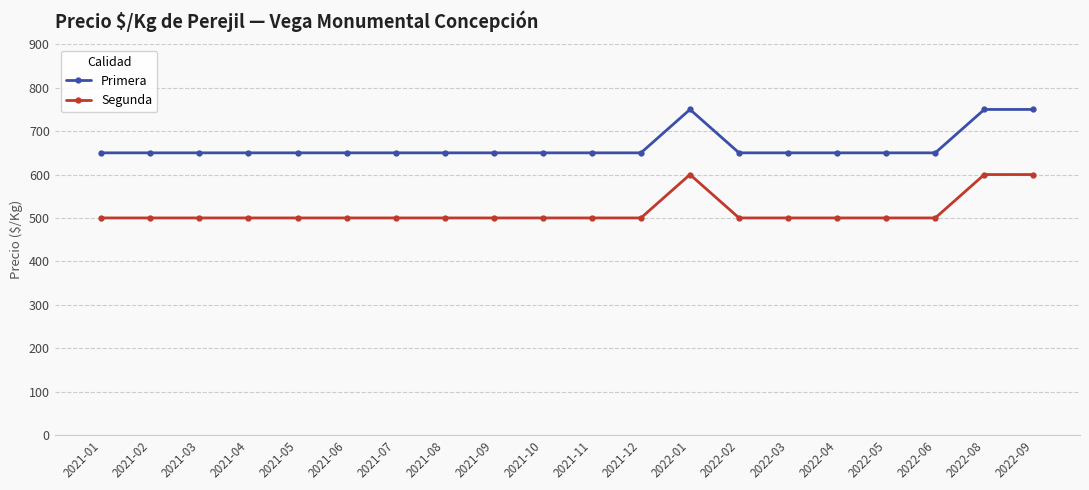

What is the approximate value of Primera at 2021-03, to the nearest 5?

650